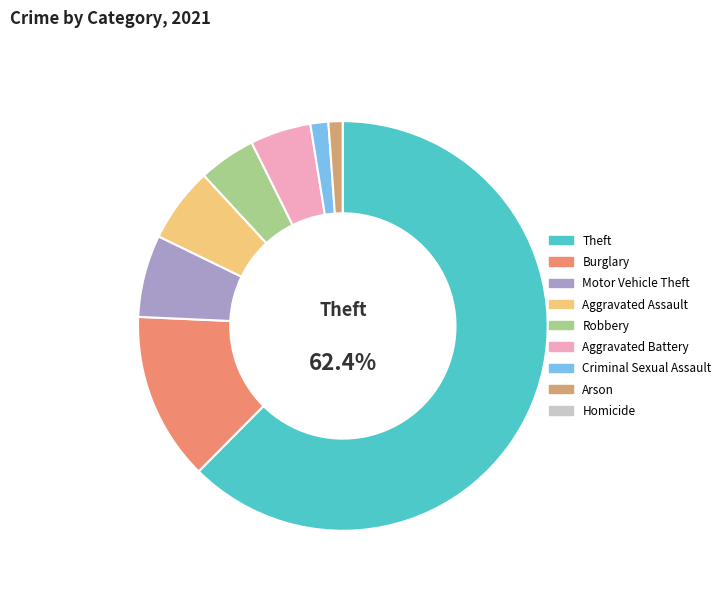

Does any single category account for the majority?

Yes